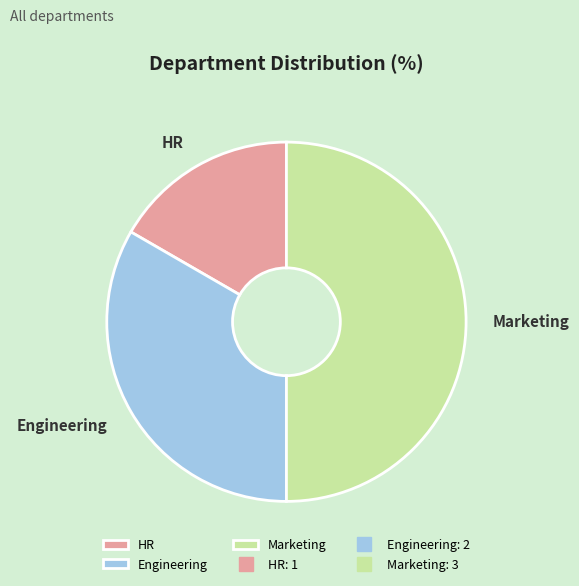

Which has a higher value, Engineering or Marketing?

Marketing